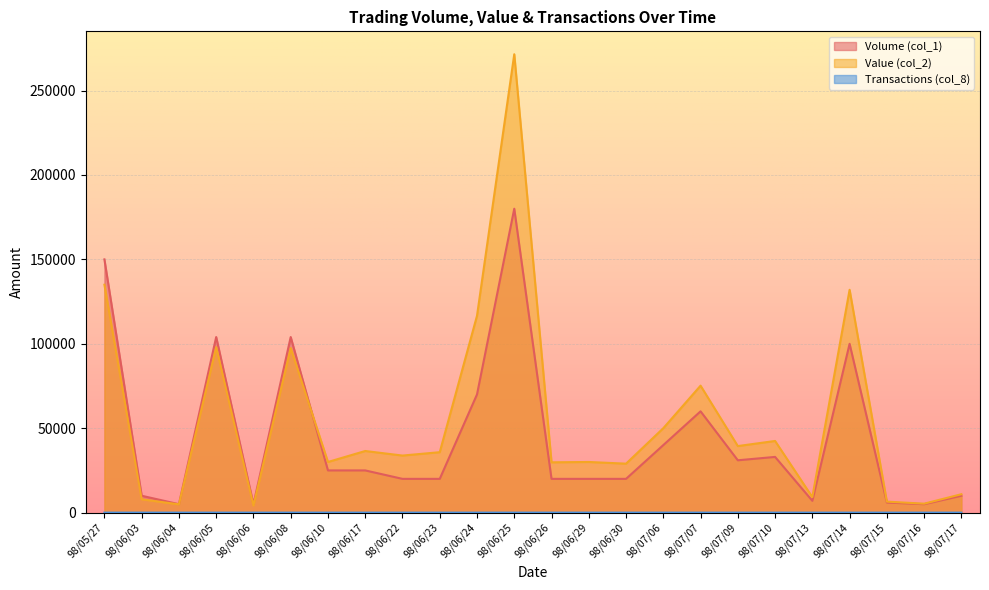

True or false: Transactions (col_8) and Value (col_2) cross at least once.

False